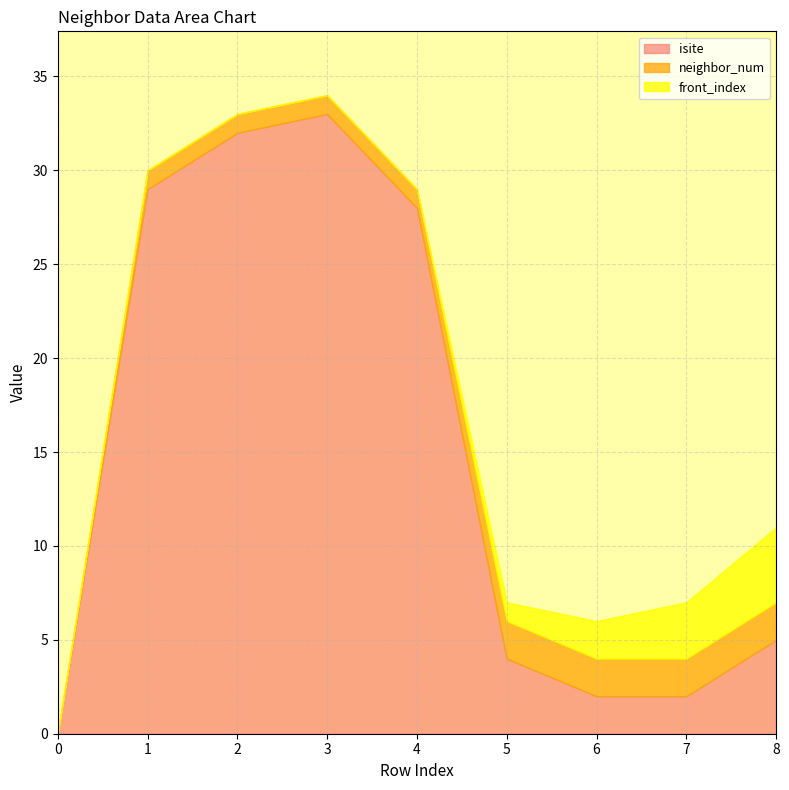

True or false: isite has a value of -20 at 0.

False